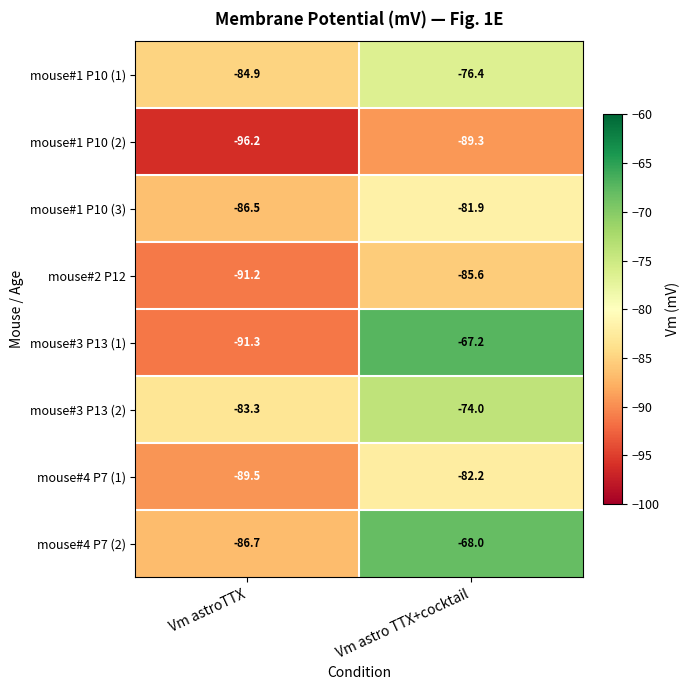

What is the difference between the maximum and minimum values in the mouse#3 P13 (2) series?

9.3